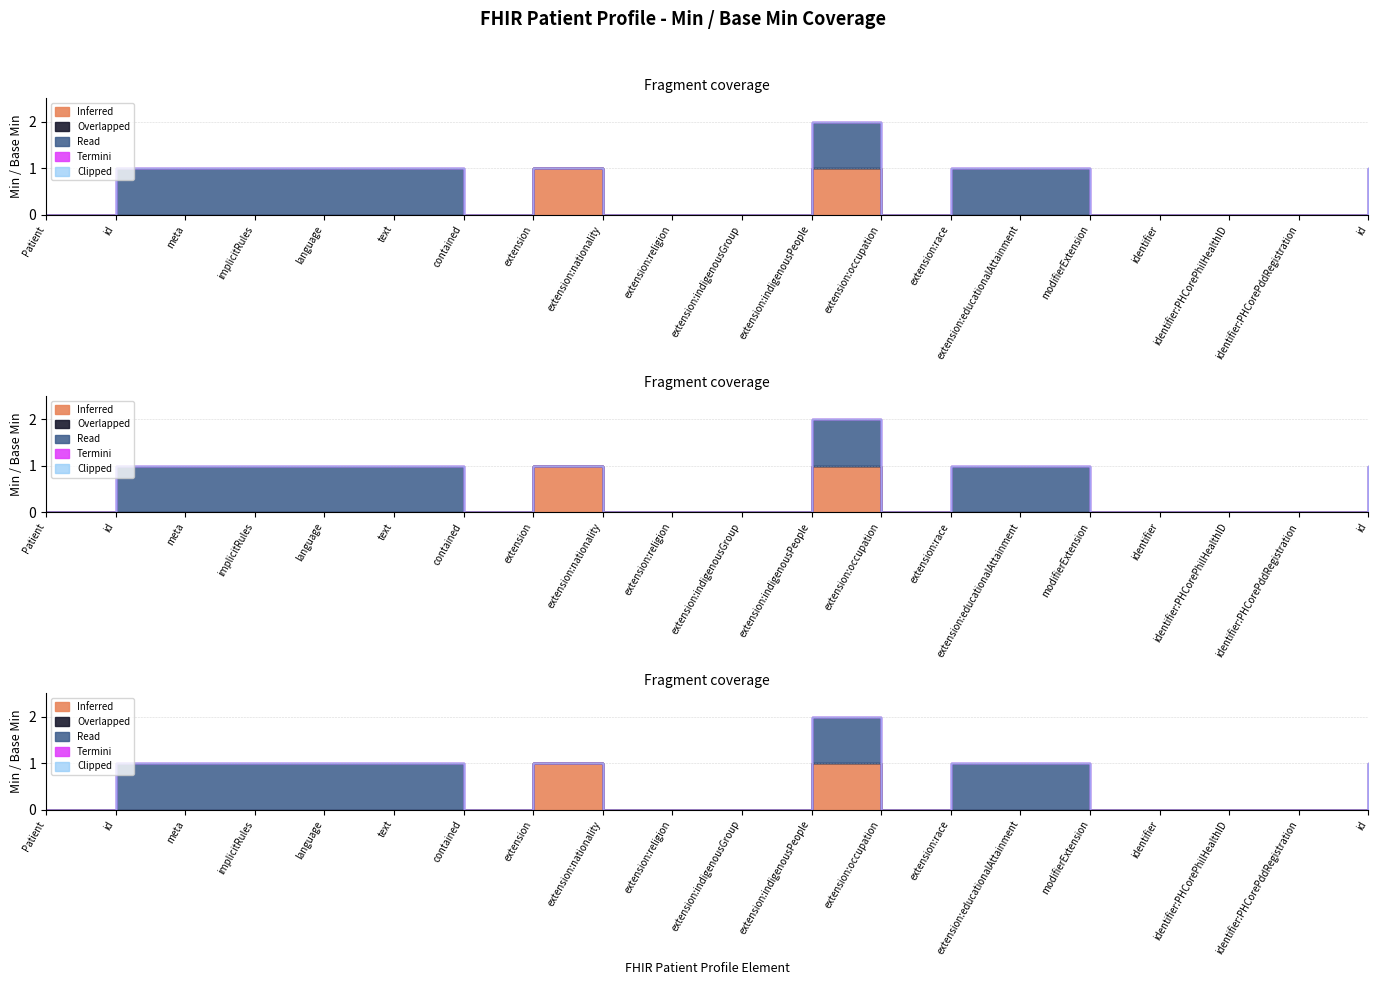

True or false: Inferred and Overlapped cross at least once.

False